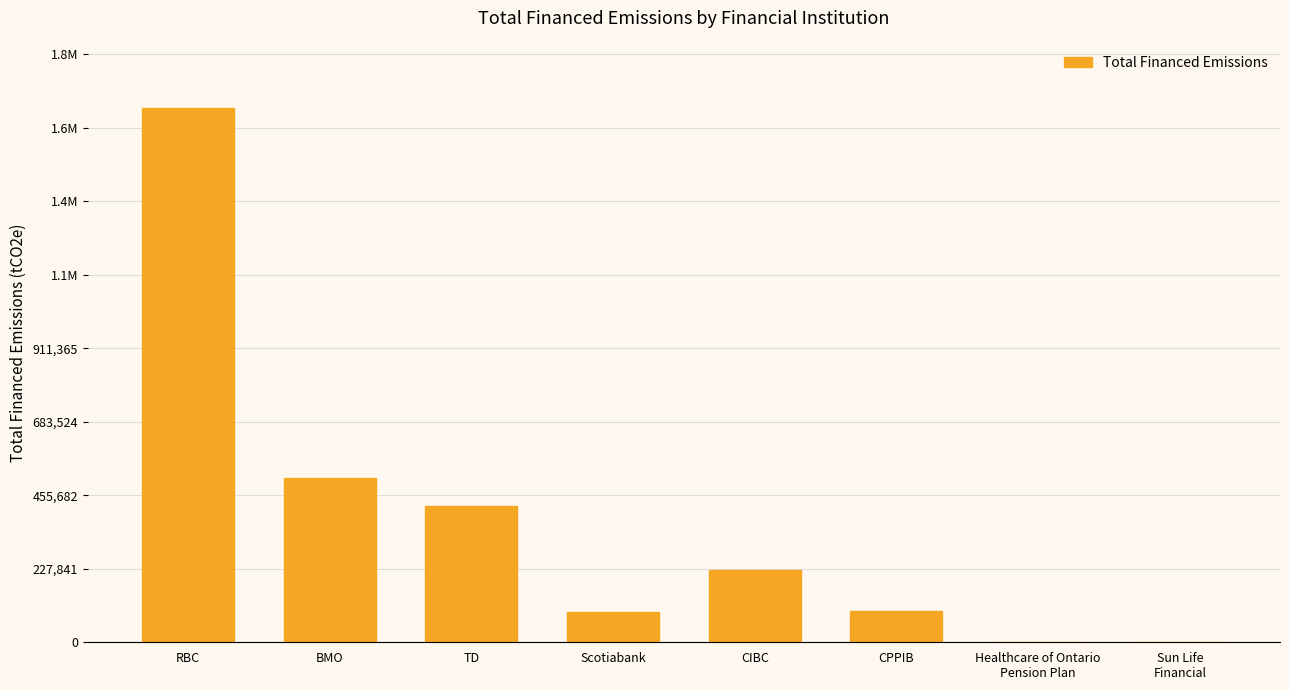

Are the bars horizontal?

No